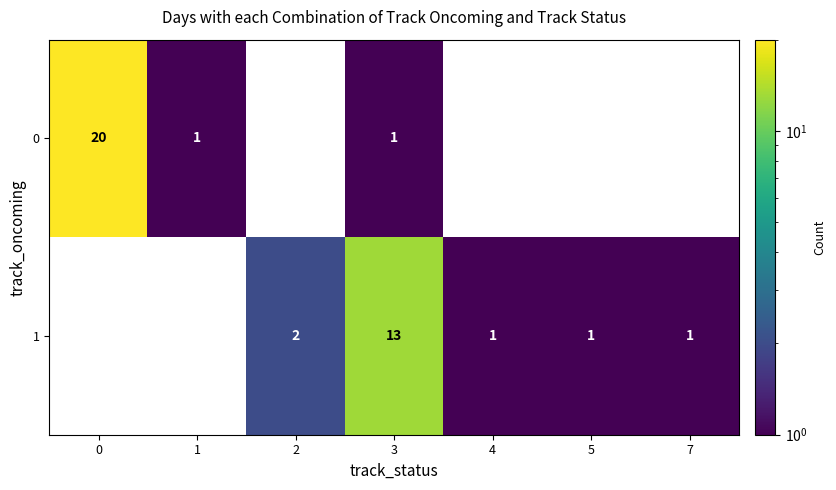

What is the difference between the highest and lowest values at 3?

12